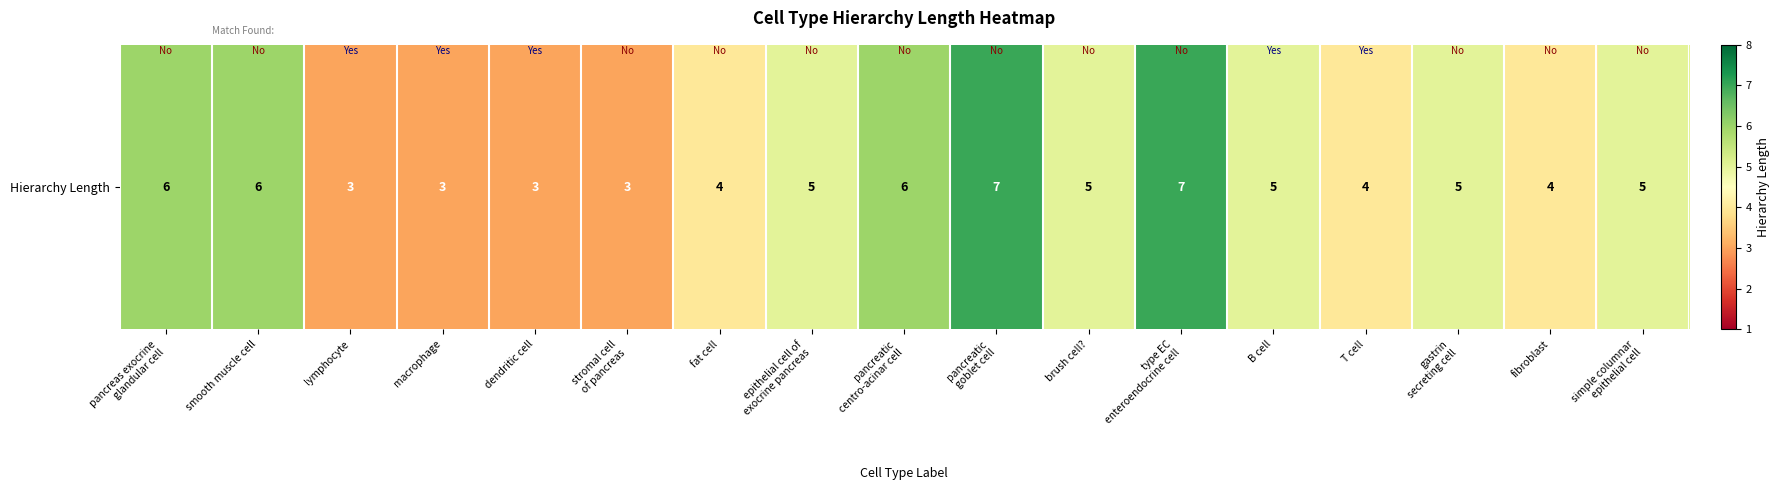

What is the average value?

5